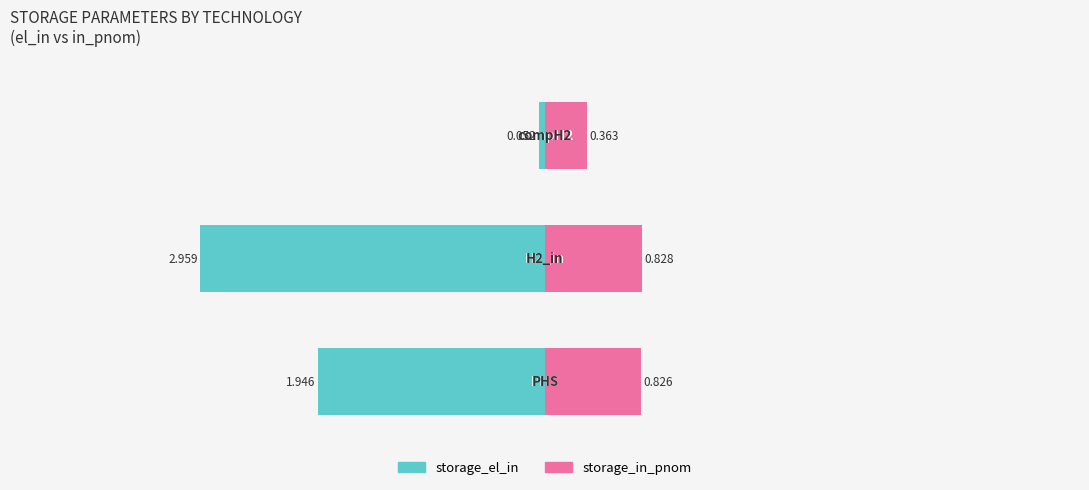

Which series has the widest spread of values?

storage_el_in